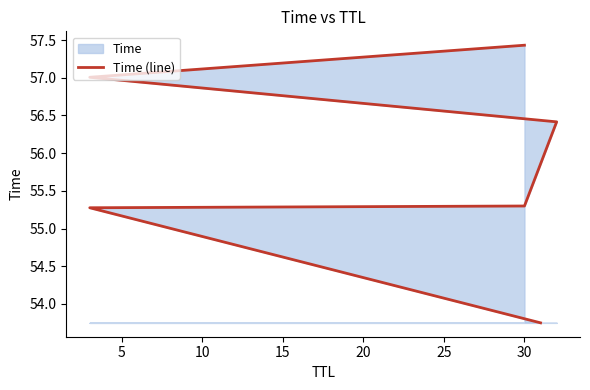

Count the number of categories in the chart.

6